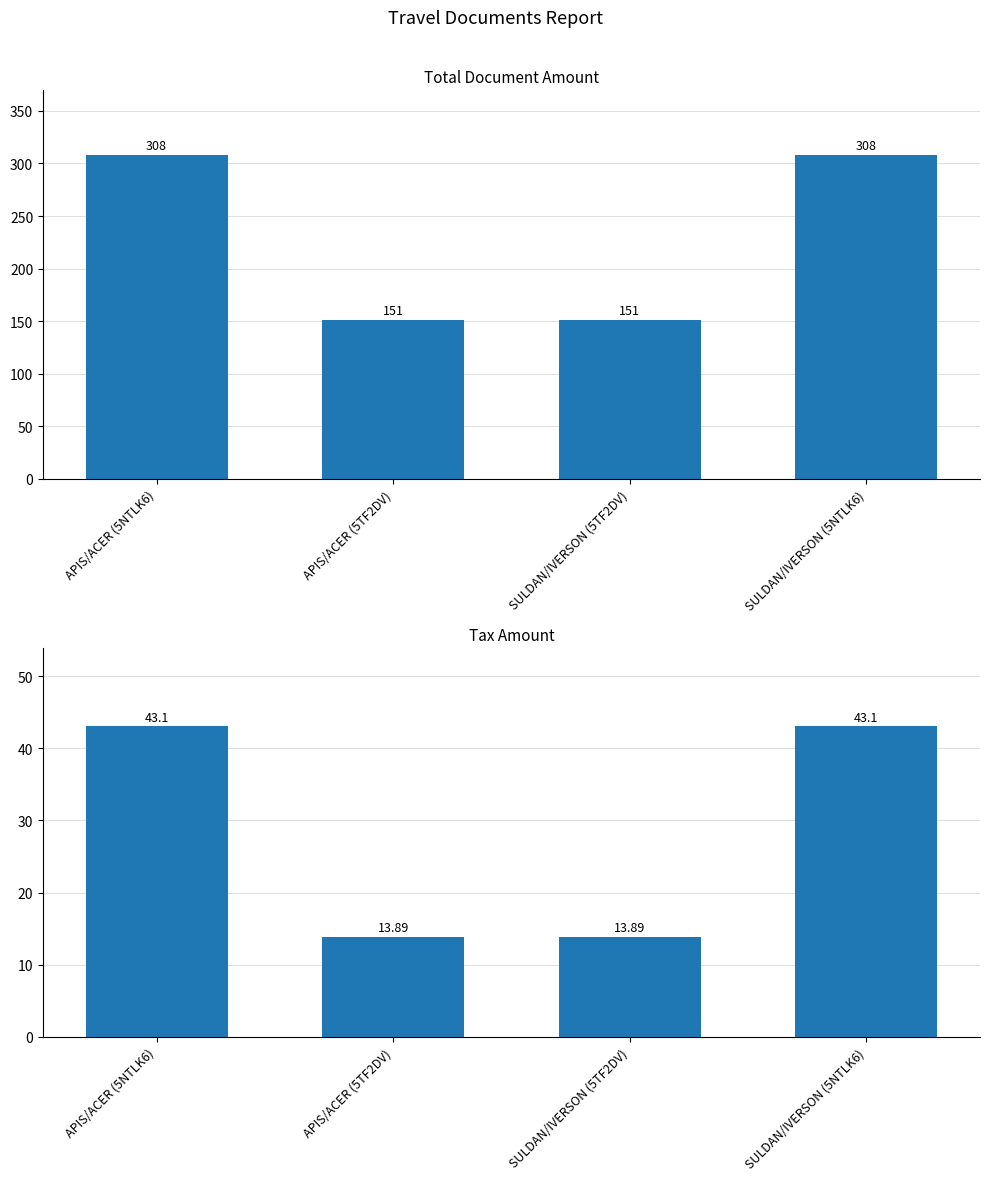

How many data points in Total Doc are less than 308?

2